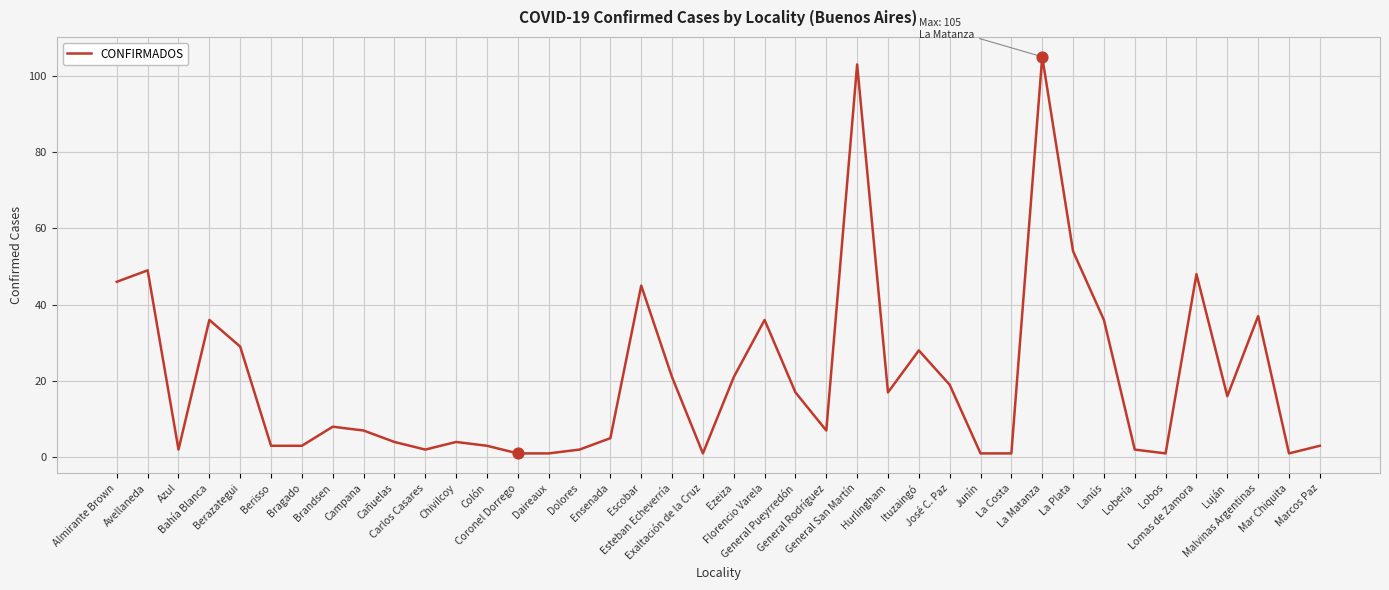

Which has a higher value, La Plata or Ensenada?

La Plata